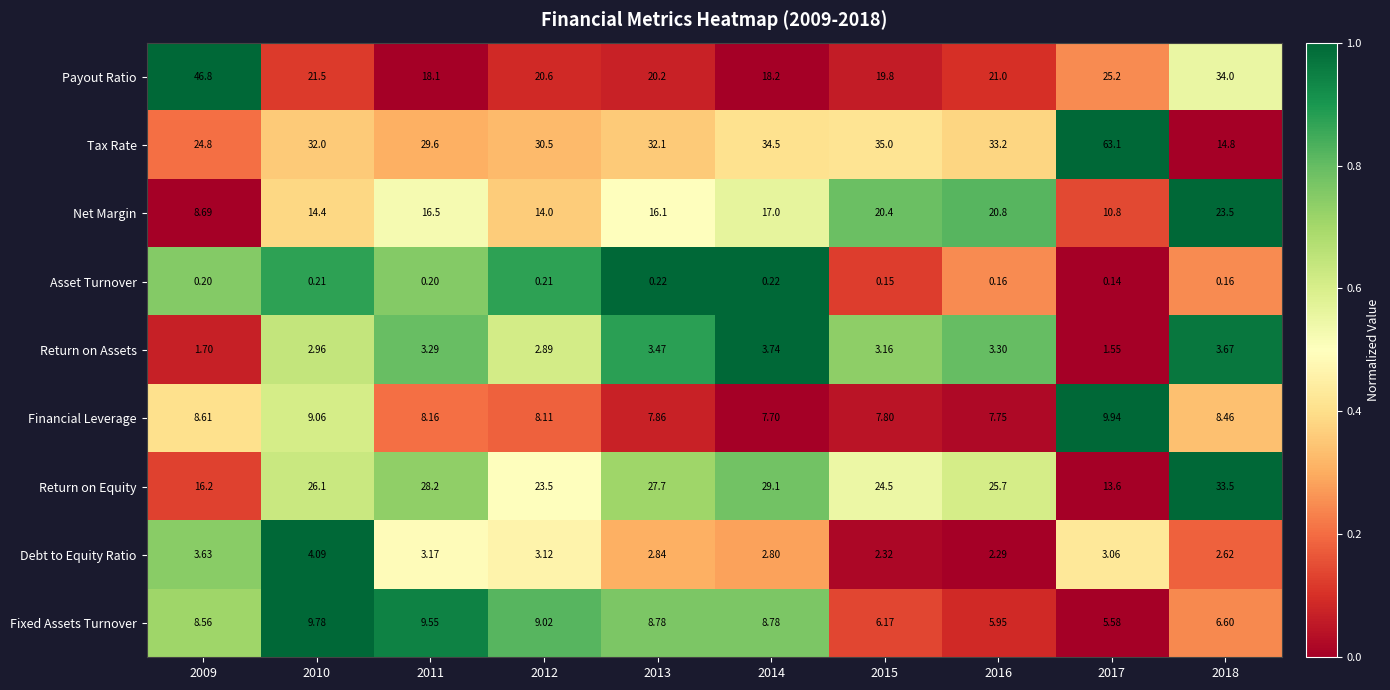

How many values in the Net Margin series are below 16?

4